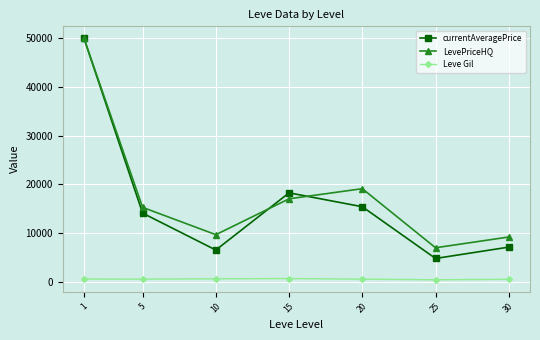

Rank the series at 20 from lowest to highest value.

Leve Gil, currentAveragePrice, LevePriceHQ